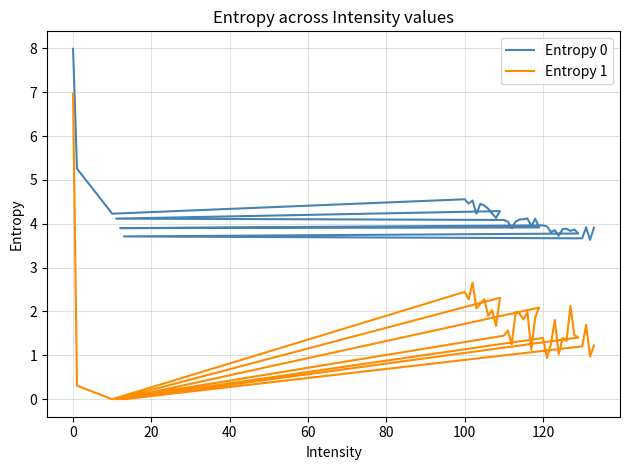

Reading left to right, list all the values displayed in this chart.

Entropy 0: 8.0	5.3	4.2	4.6	4.5	4.5	4.2	4.5	4.4	4.3	4.2	4.1	4.3	4.1	4.1	4.0	3.9	4.0	4.1	4.1	4.1	3.9	4.1	3.9	3.9	4.0	3.9	3.8	3.9	3.7	3.9	3.9	3.8	3.9	3.8	3.7	3.7	3.9	3.6	3.9
Entropy 1: 7.0	0.3	0.0	2.4	2.3	2.7	2.1	2.2	2.3	1.9	2.0	1.7	2.3	0.0	1.4	1.6	1.3	2.0	2.0	1.8	2.0	1.1	1.9	2.1	0.0	1.4	0.9	1.2	1.8	1.0	1.4	1.3	2.1	1.5	1.4	0.0	1.2	1.7	1.0	1.2